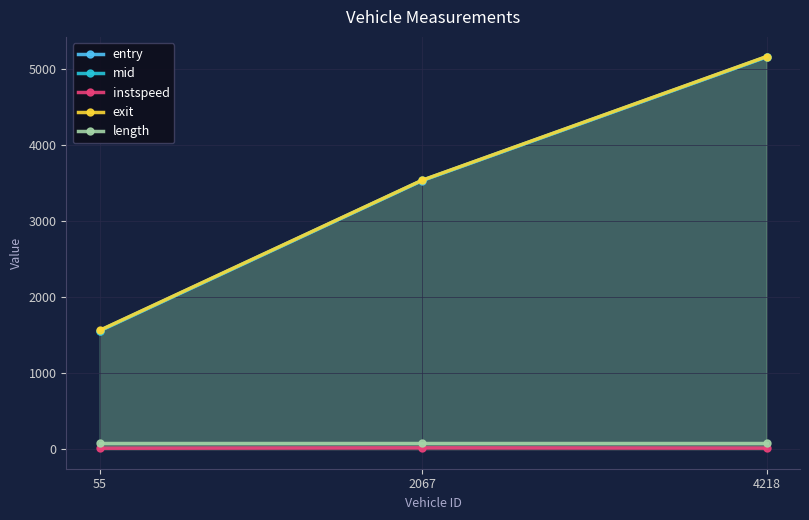

Reading left to right, transcribe all the data shown in this chart.

entry: 55=1552.7	2067=3527.2	4218=5152.3
mid: 55=1556.0	2067=3529.4	4218=5155.1
instspeed: 55=10.7	2067=16.4	4218=12.5
exit: 55=1559.4	2067=3531.6	4218=5158.0
length: 55=76.6	2067=76.6	4218=76.6